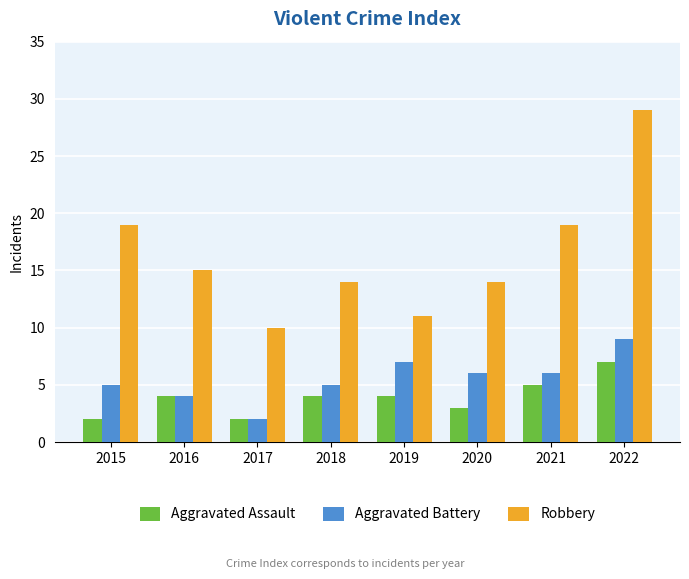

How many bars are there in each group?

3